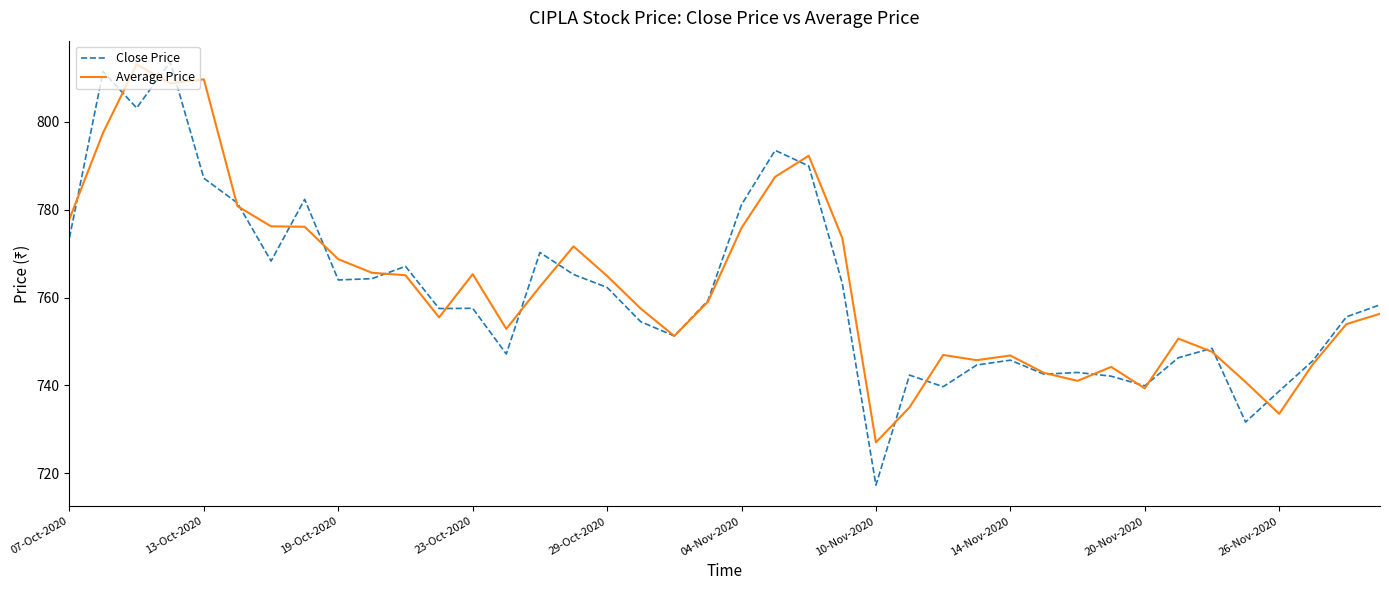

What is the minimum value shown in the chart?

717.3